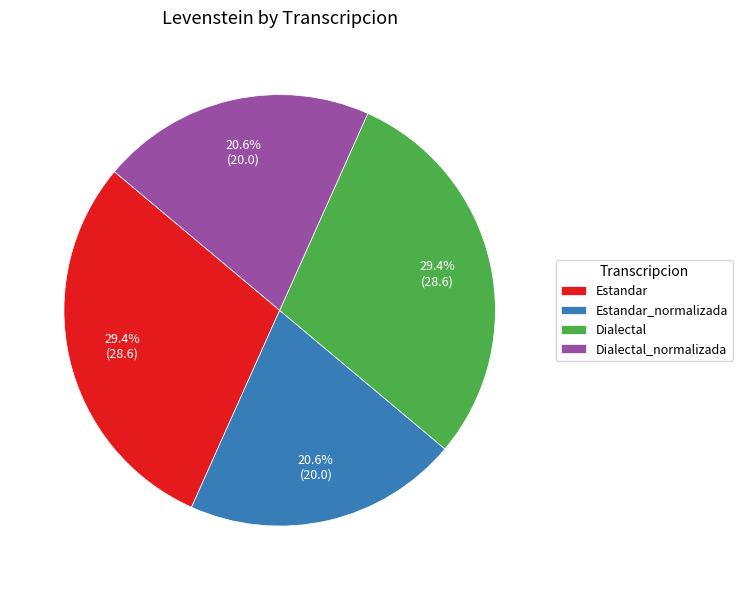

Does any single category account for the majority?

No